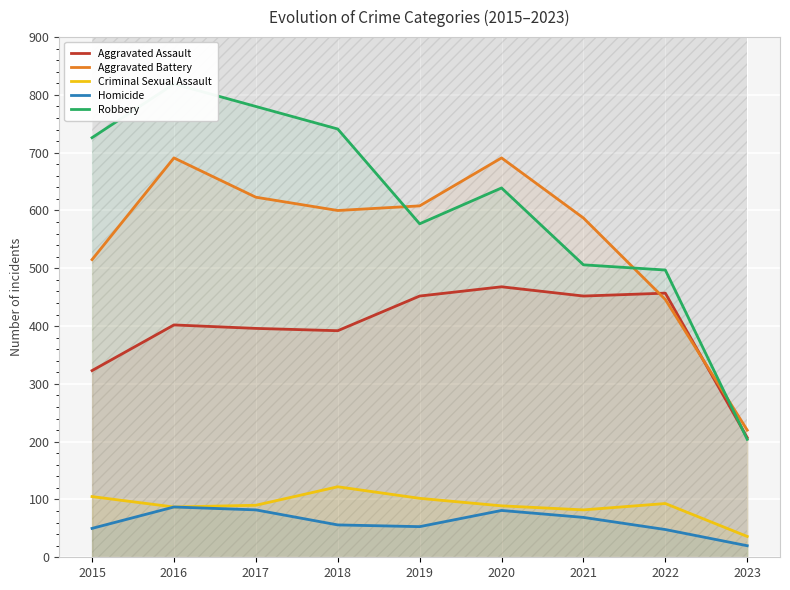

How many data points does each series have?

9